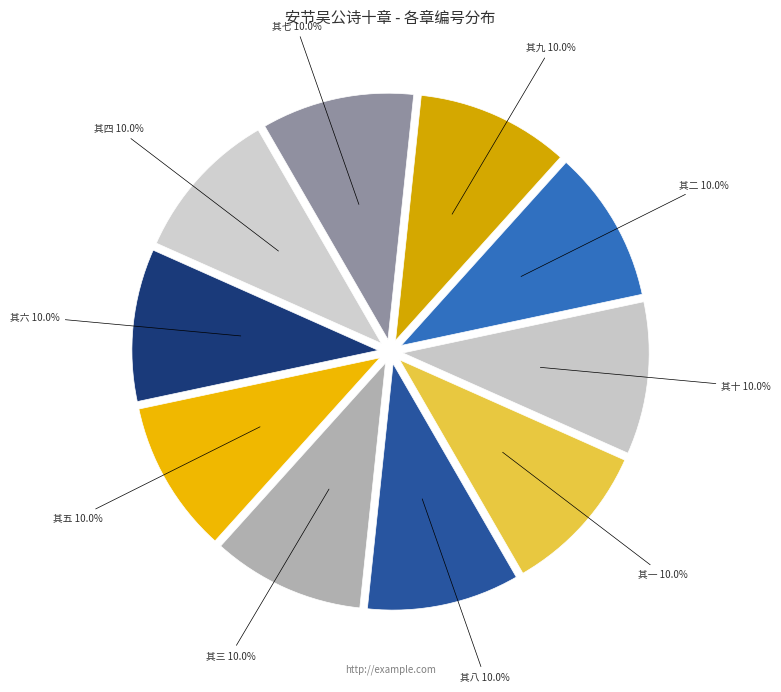

What percentage is NOT represented by 其九 10.0%?

90.0%